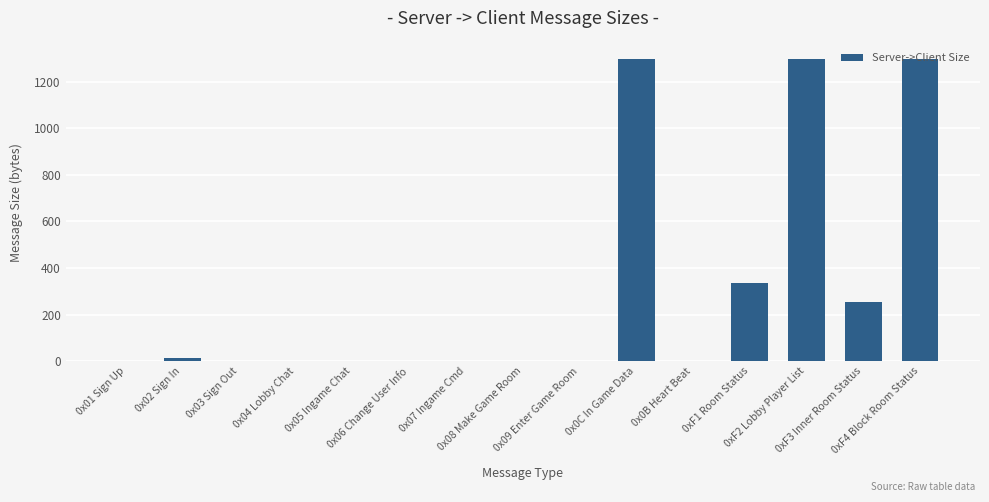

What is the greatest value displayed?

1300